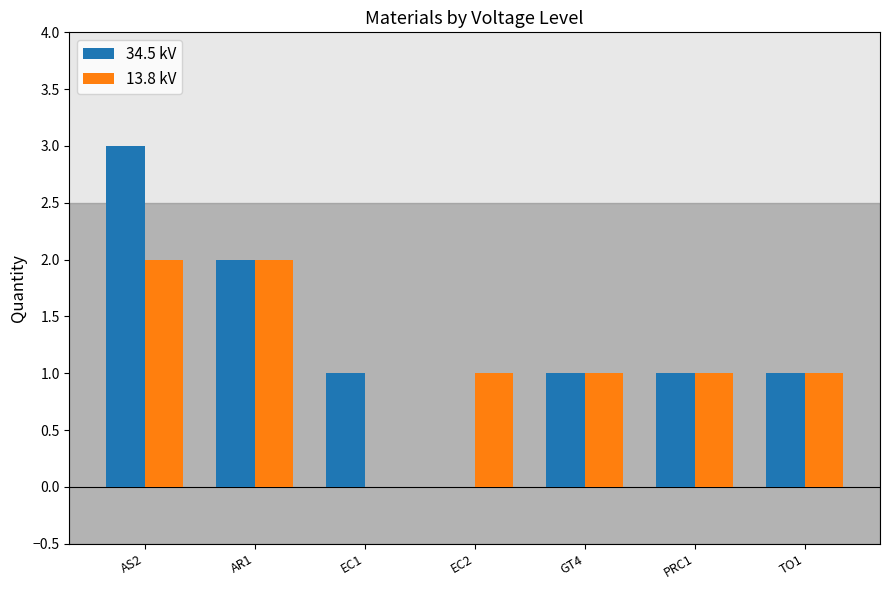

Is it true that 34.5 kV equals 1 at PRC1?

True